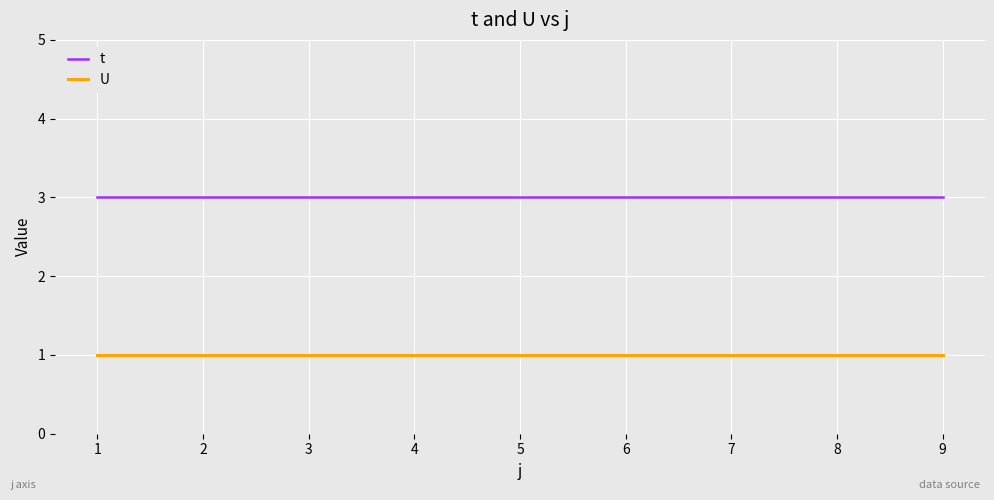

True or false: t and U cross at least once.

False